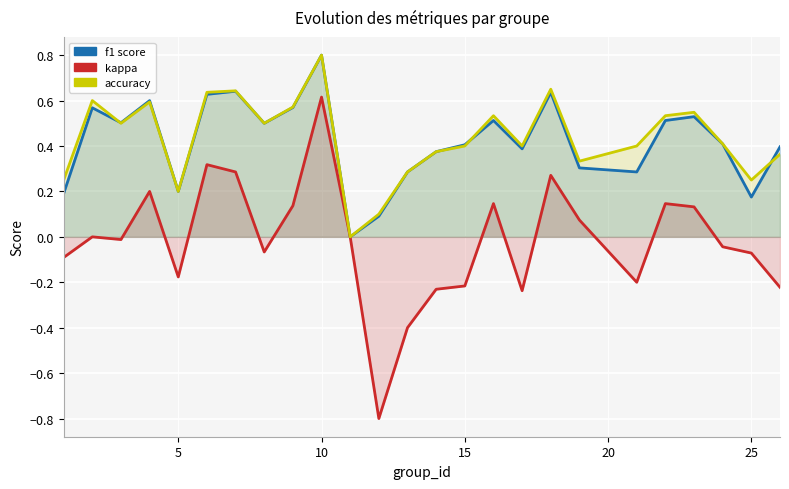

Which series has the widest spread of values?

kappa